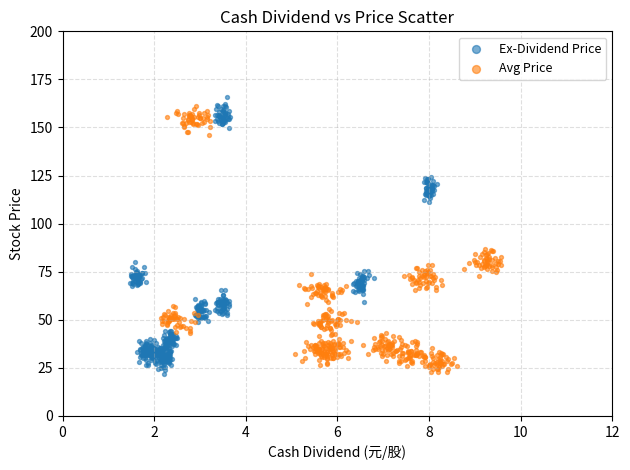

What are all the series names shown in the legend?

Ex-Dividend Price, Avg Price